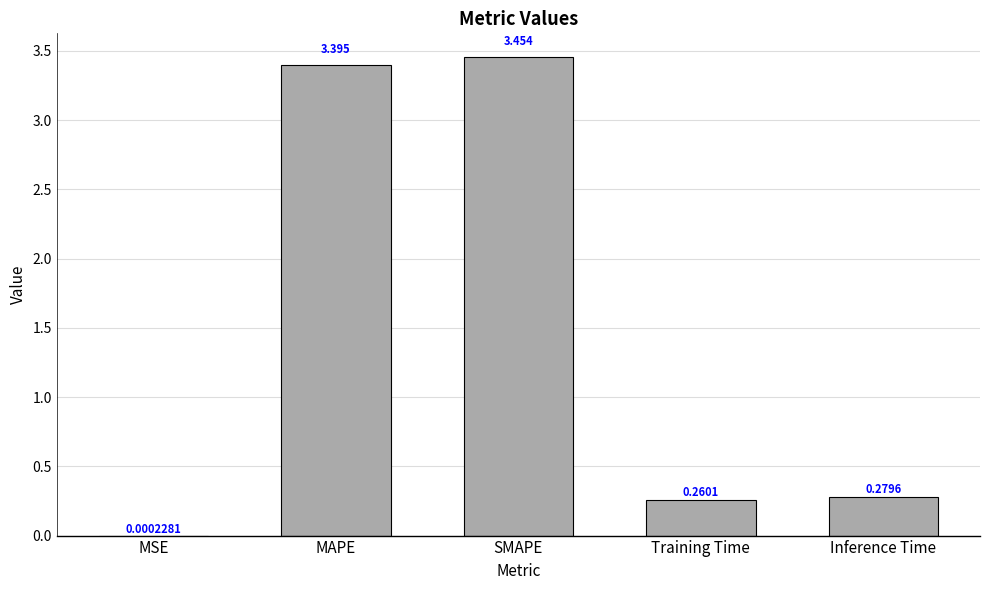

What is the sum of all values?

7.4